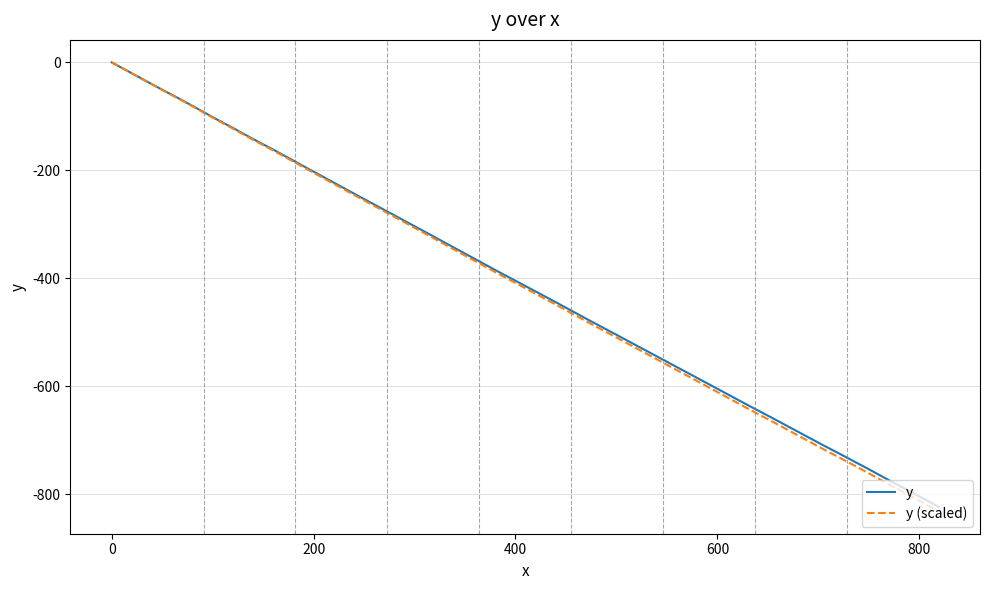

Does the chart have visible grid lines?

Yes